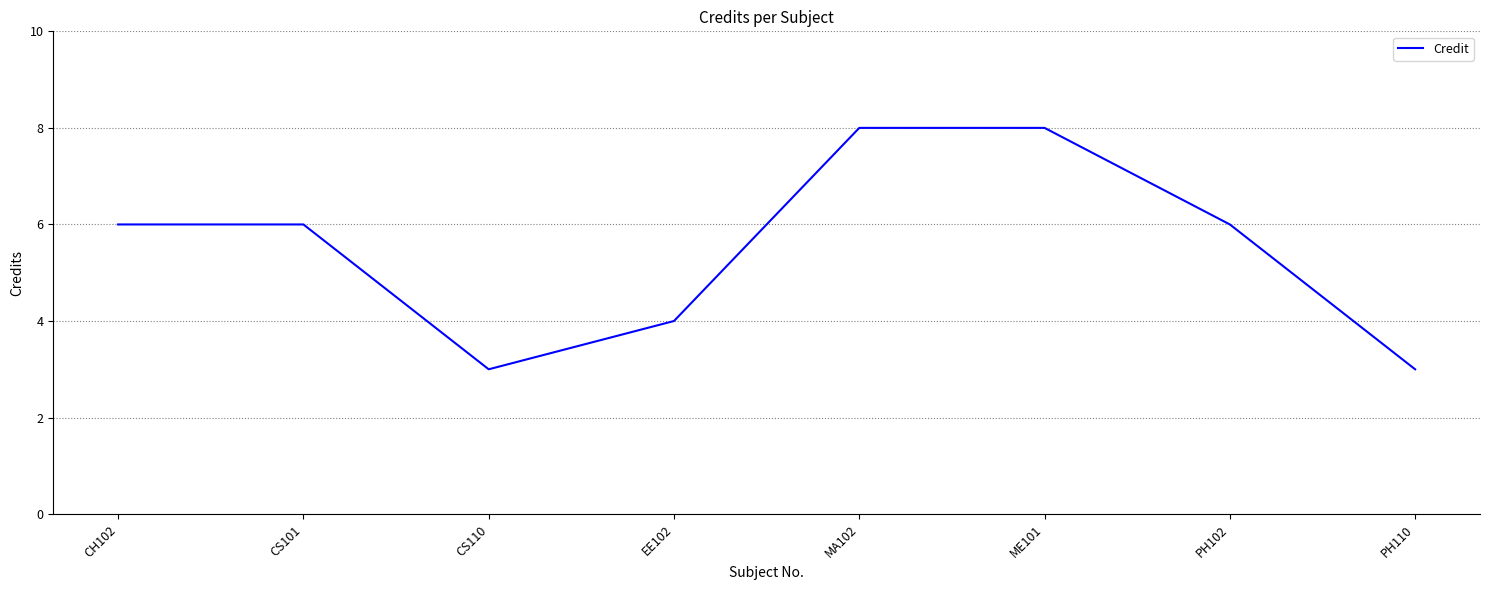

Which has a higher value, ME101 or PH110?

ME101